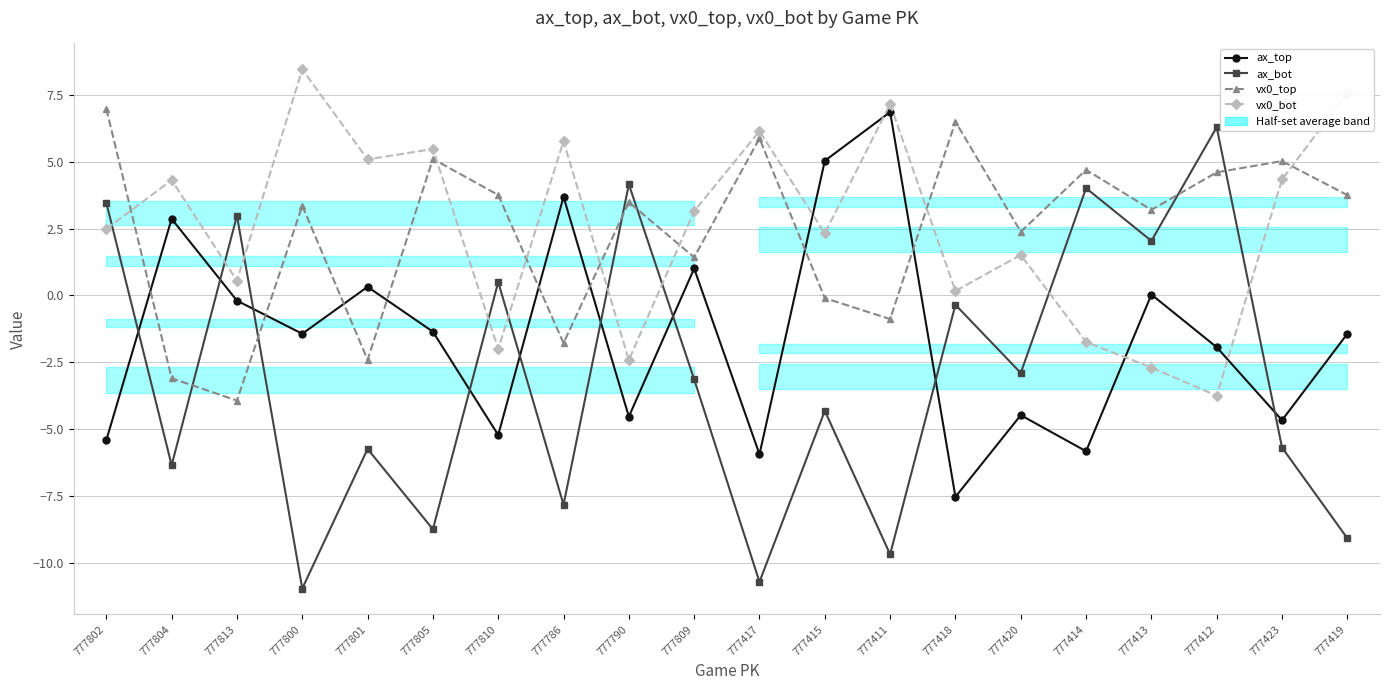

What is the sum of the ax_top values at 777809 and 777411?

7.9